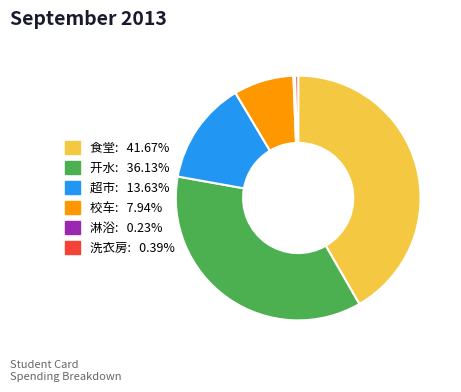

What is the ratio of the value at 食堂: 41.67% to the value at 洗衣房: 0.39%?

105.8